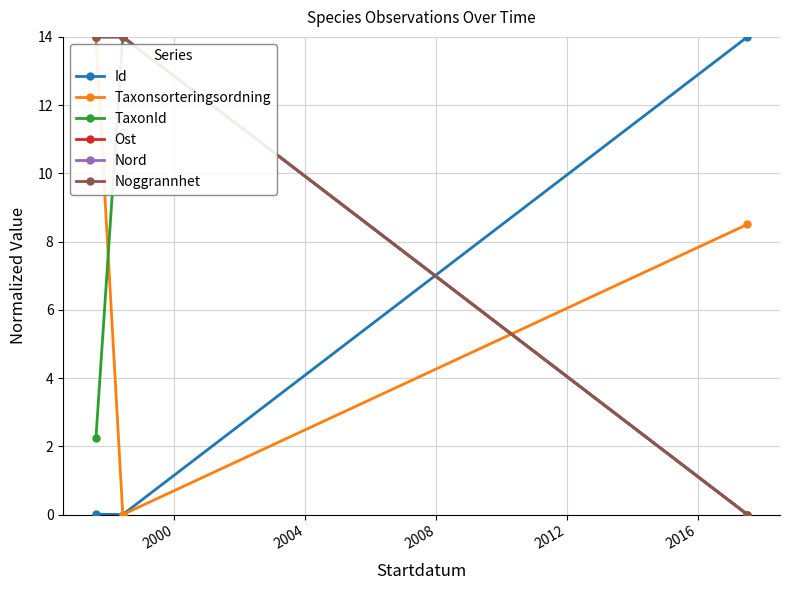

Does the chart display data point markers on the line(s)?

Yes